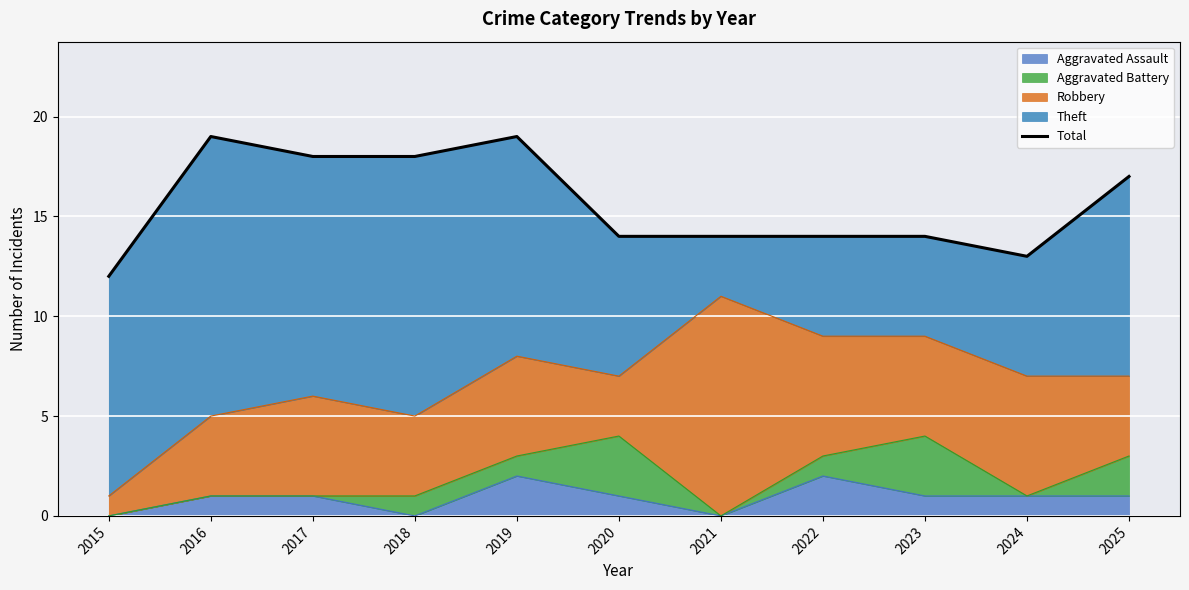

What is the average value?

16